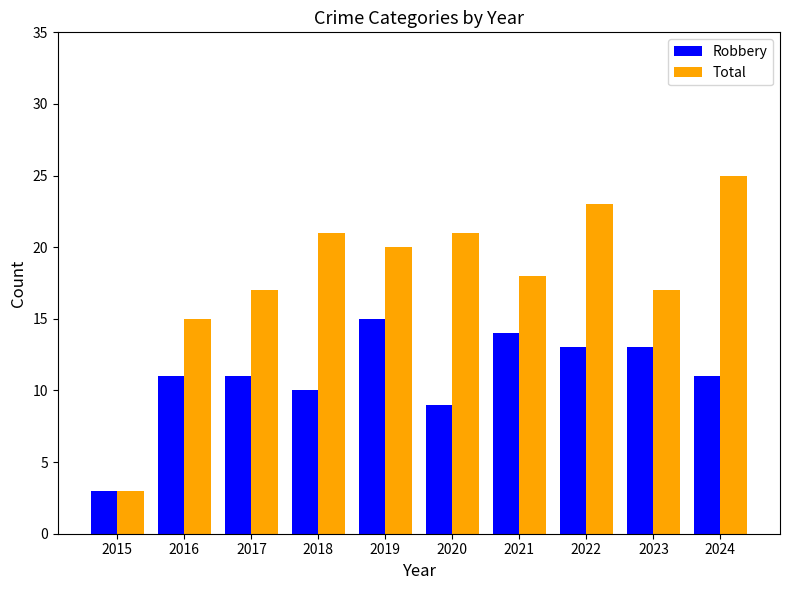

What are all the series names shown in the legend?

Robbery, Total